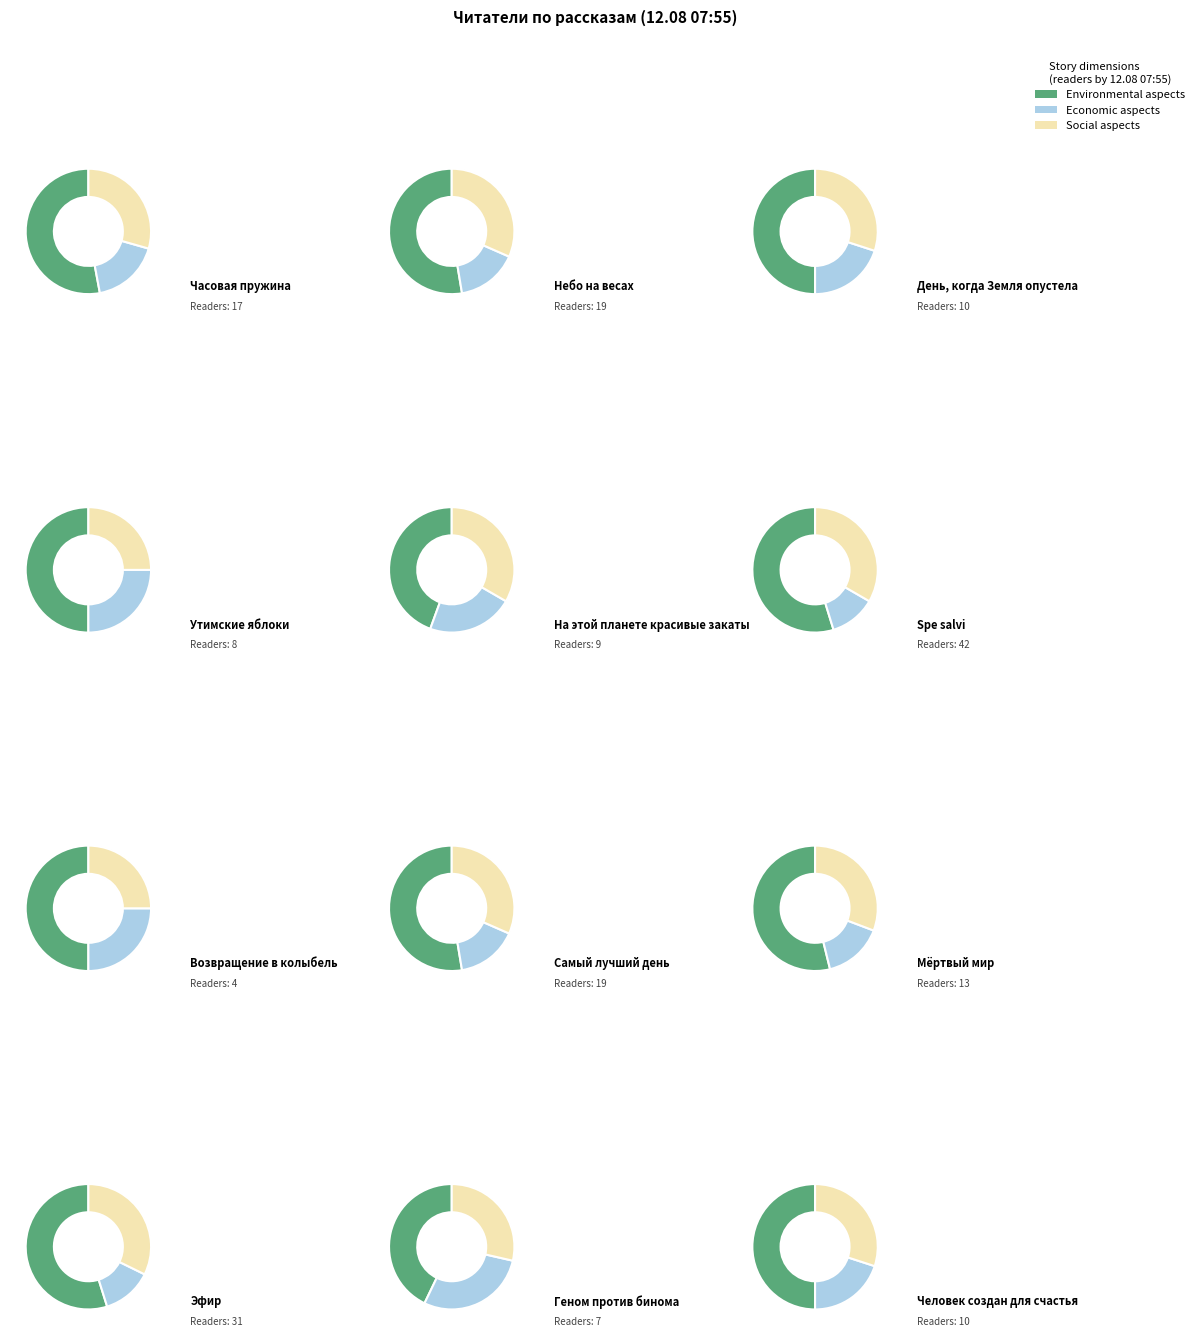

To the nearest percent, what portion does Утимские яблоки represent?

4%